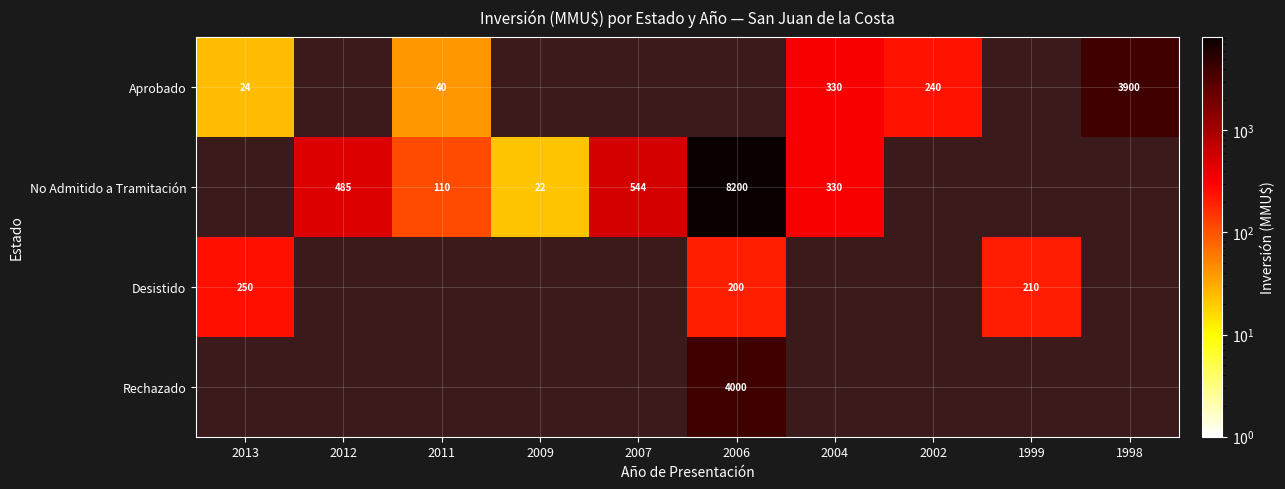

The Desistido series shows 210 at 1999. True or false?

True